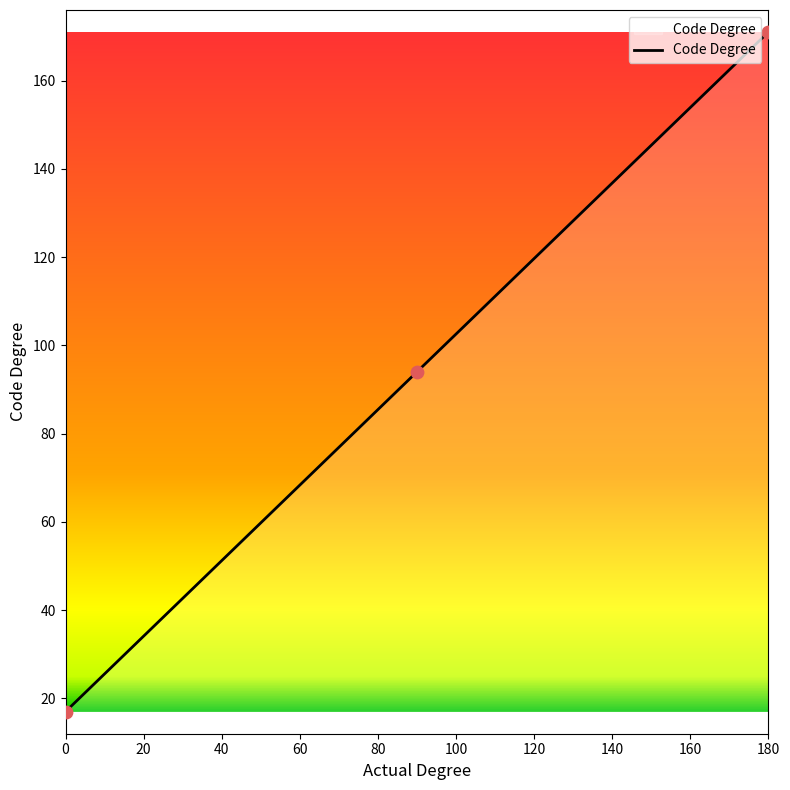

What is the average value?

94